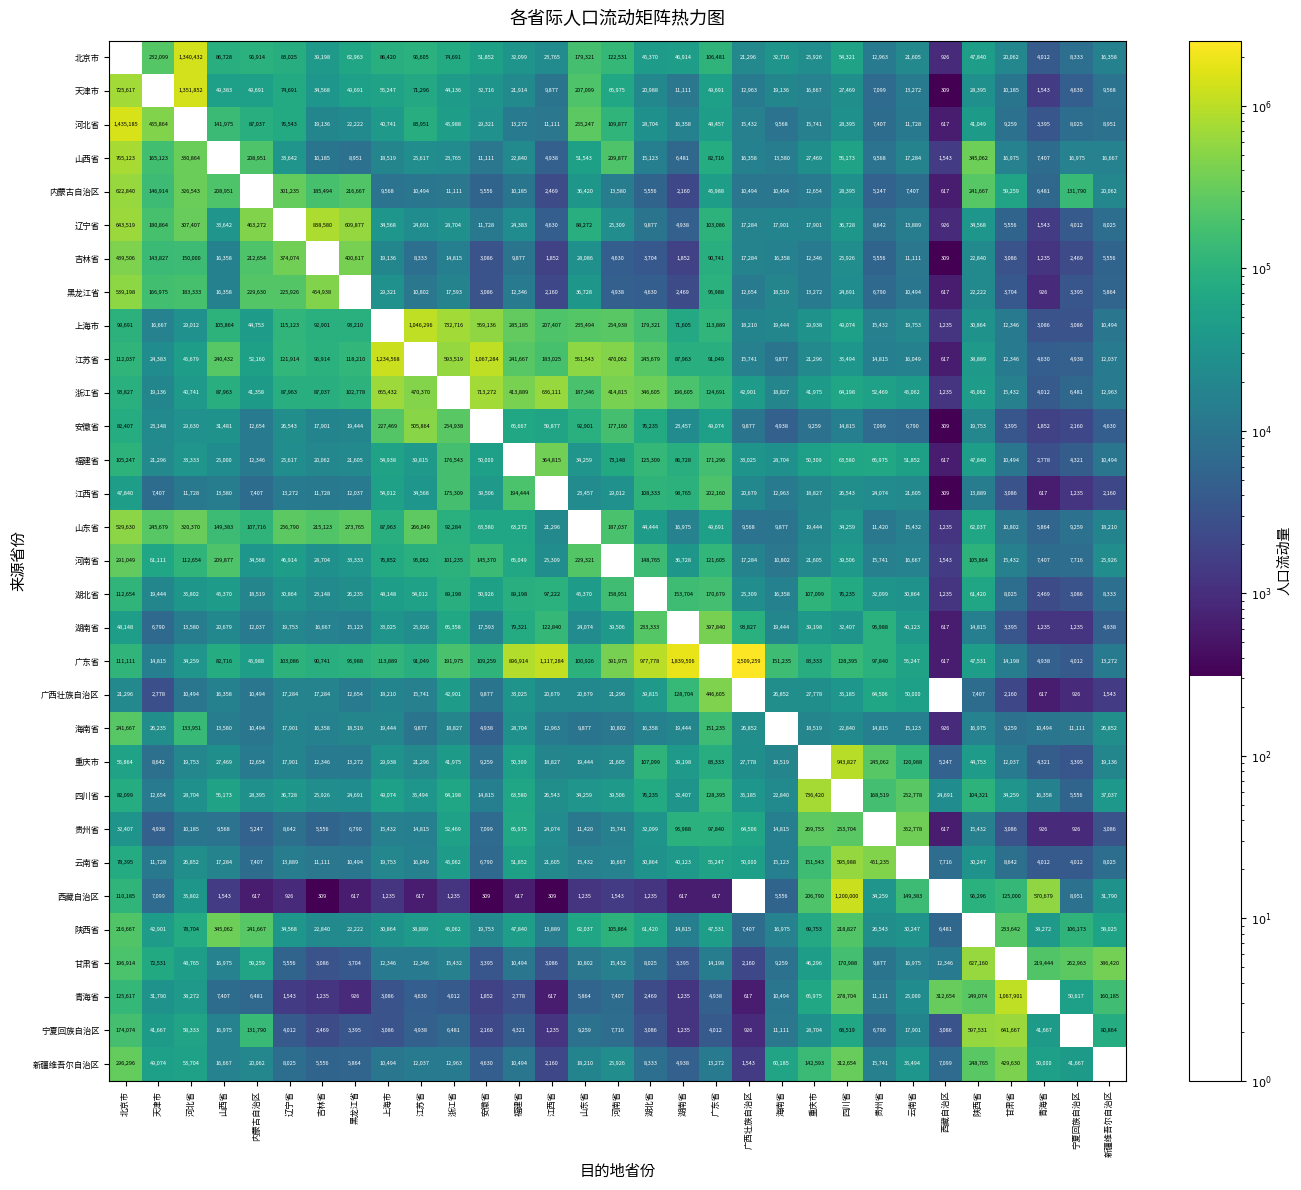

Which label corresponds to the largest value in the chart?

广西壮族自治区